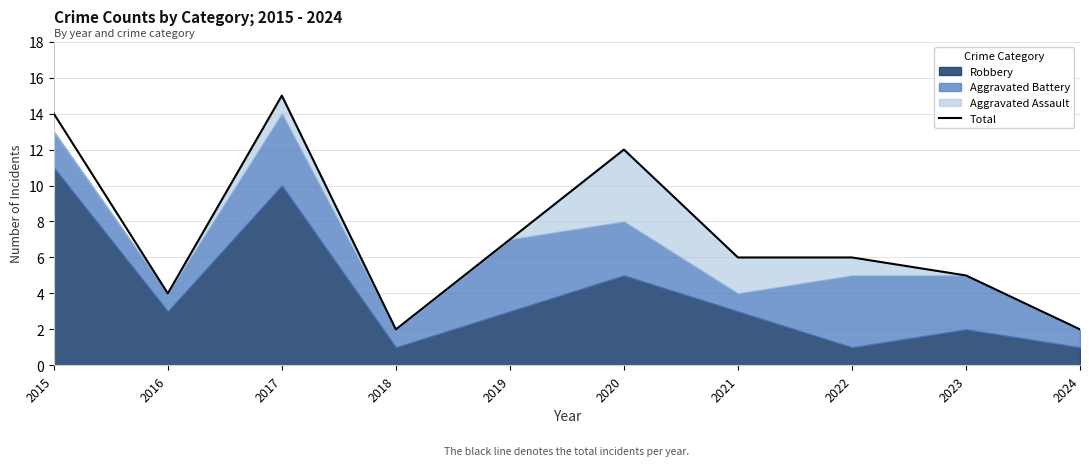

List the labels in order of value, smallest first.

2018, 2024, 2016, 2023, 2021, 2022, 2019, 2020, 2015, 2017